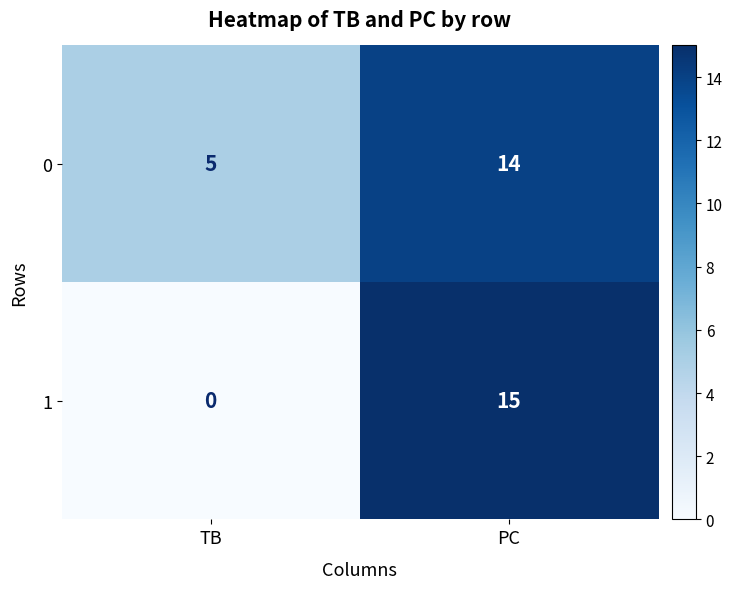

Reading right to left, transcribe all the data shown in this chart.

0: PC=14	TB=5
1: PC=15	TB=0